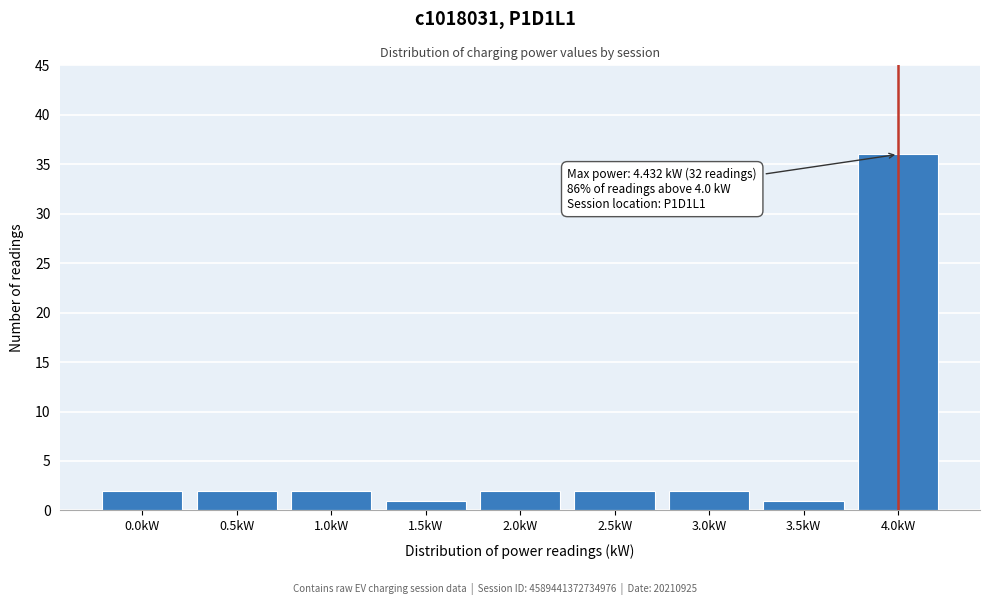

Reading right to left, what are all the values shown in this chart?

4.0kW=36	3.5kW=1	3.0kW=2	2.5kW=2	2.0kW=2	1.5kW=1	1.0kW=2	0.5kW=2	0.0kW=2